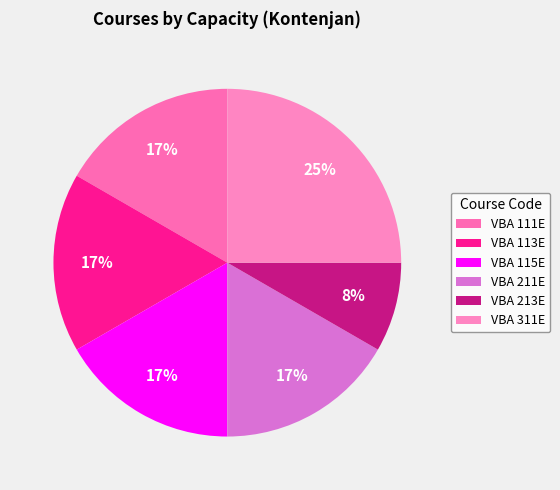

Which category has the smallest portion of the pie?

VBA 213E